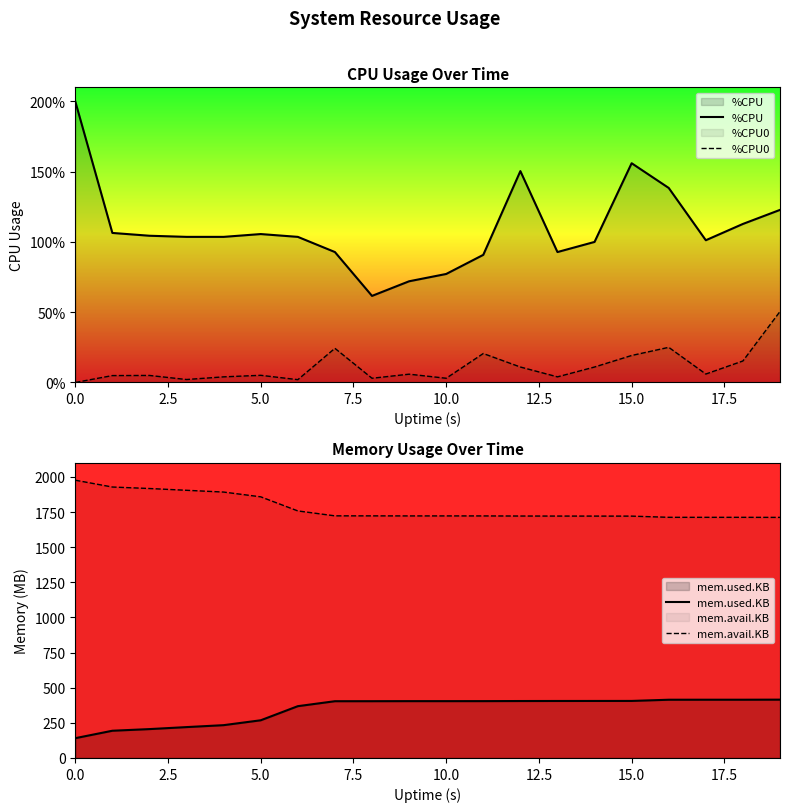

True or false: %CPU0 and %CPU cross at least once.

False